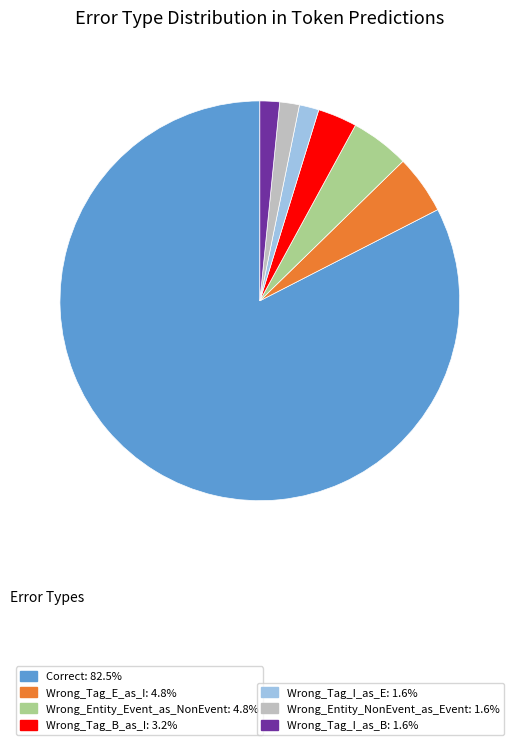

Is there a majority slice in this chart?

Yes